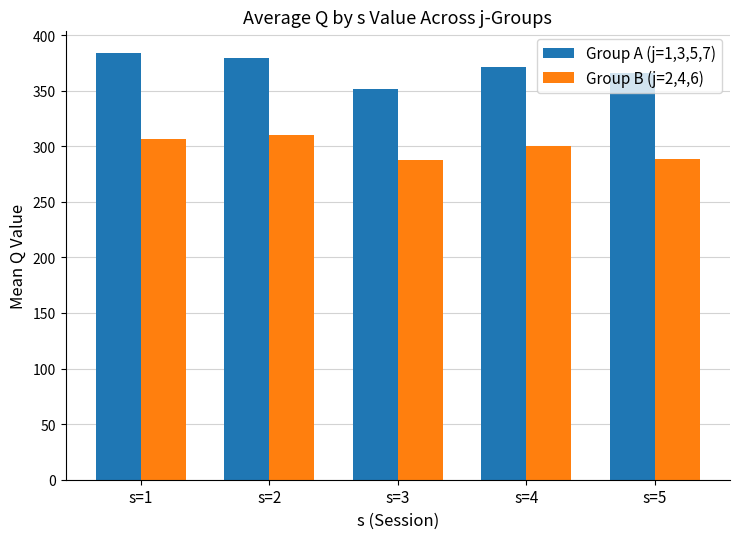

What is the difference between the highest and lowest values at s=2?

69.5